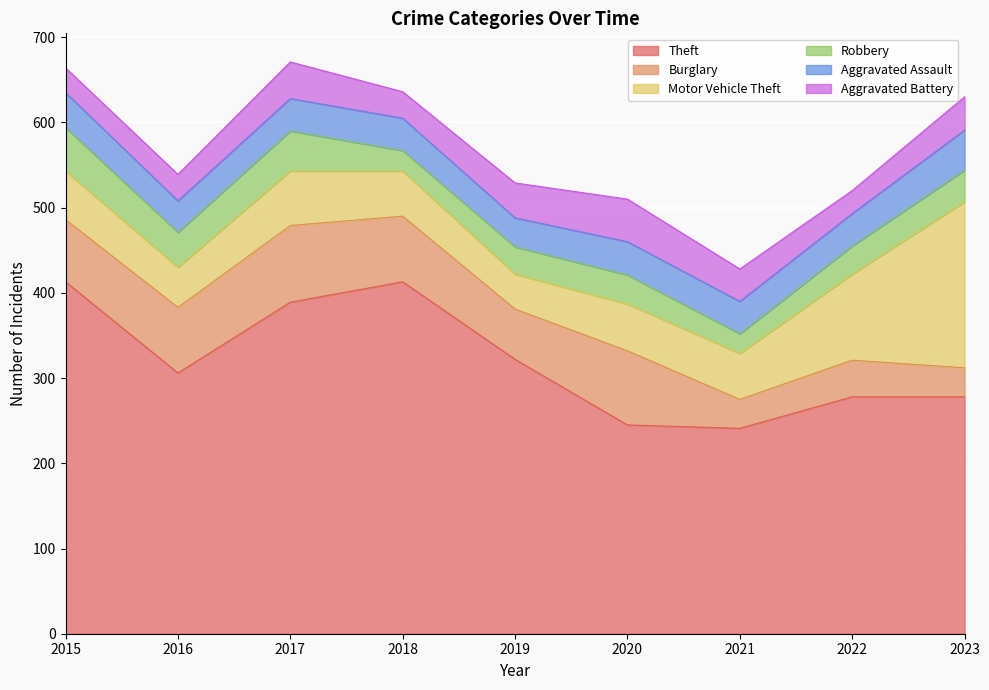

Rank the series by their maximum value, from highest to lowest.

Theft, Motor Vehicle Theft, Burglary, Robbery, Aggravated Battery, Aggravated Assault